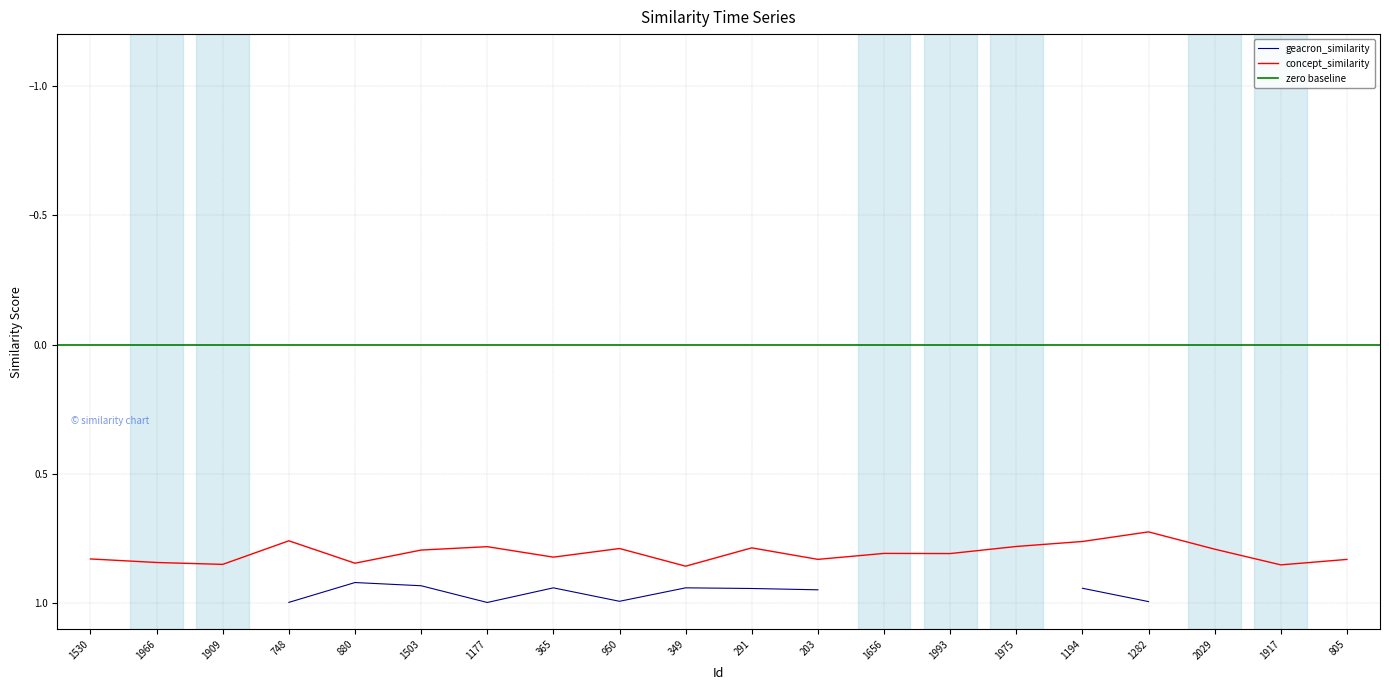

The concept_similarity series shows 1.4 at 291. True or false?

False